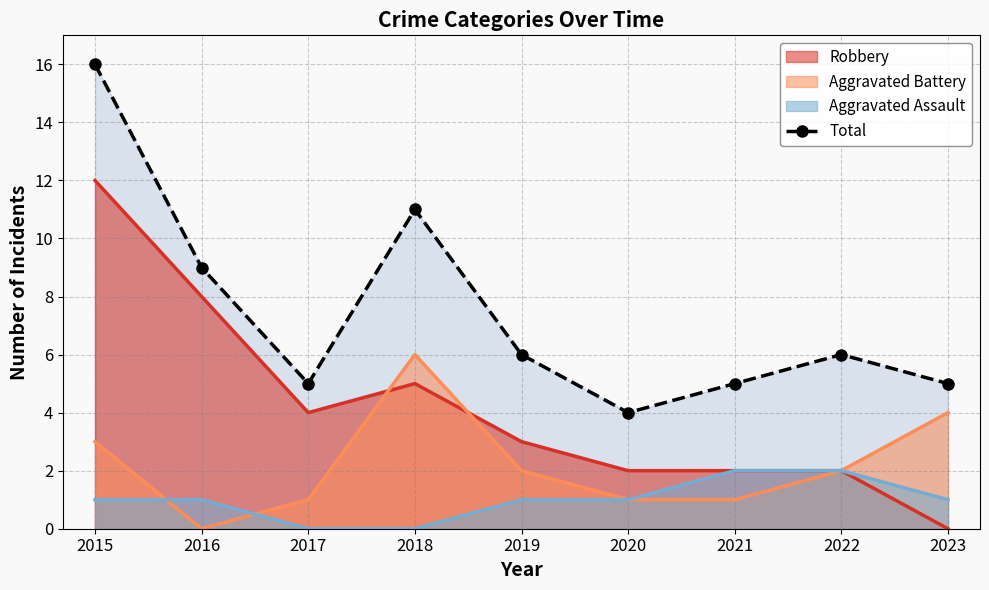

Rank the categories by value from highest to lowest.

2015, 2018, 2016, 2019, 2022, 2017, 2021, 2023, 2020